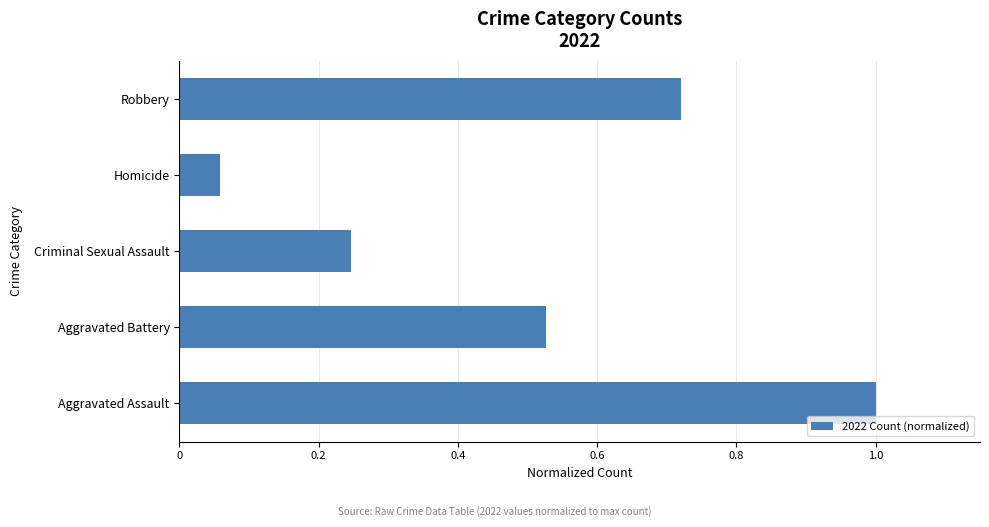

Count the number of data series in this chart.

1